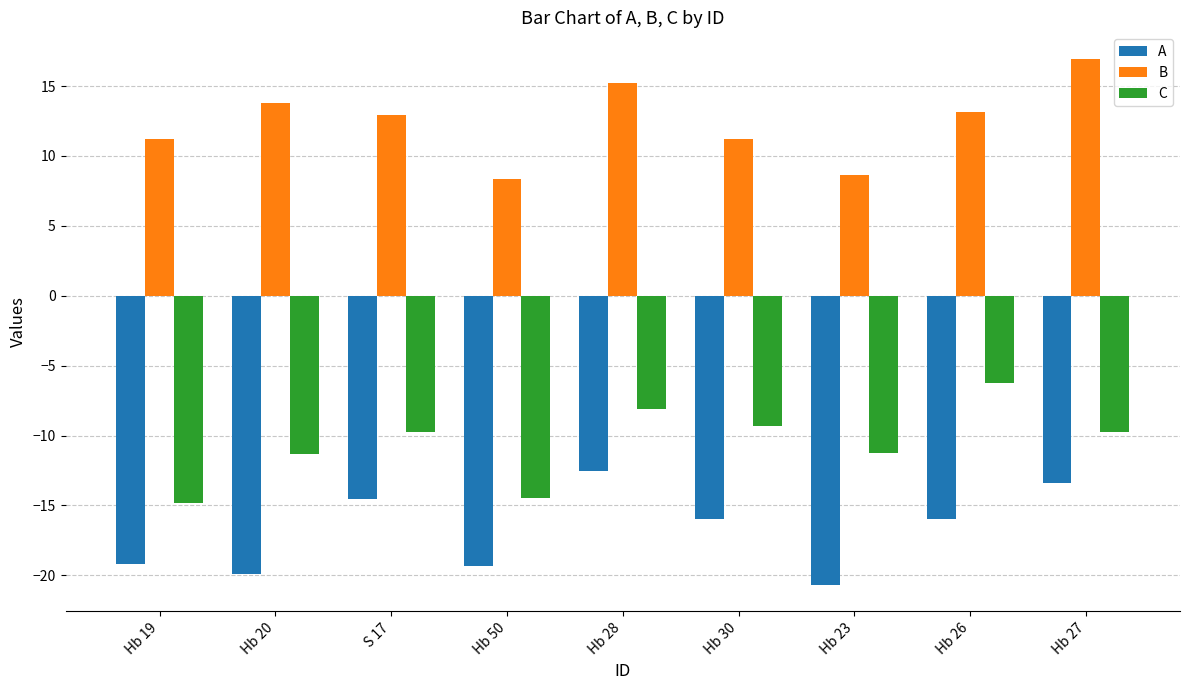

List the series in order of their peak value, highest first.

B, C, A